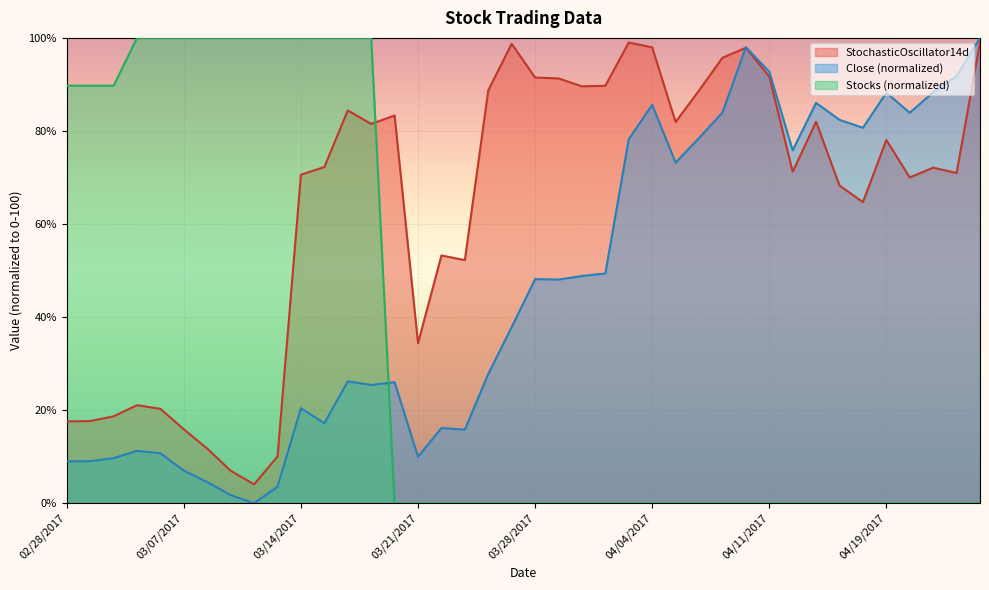

What is the total value across all series at 04/20/2017?

153.9